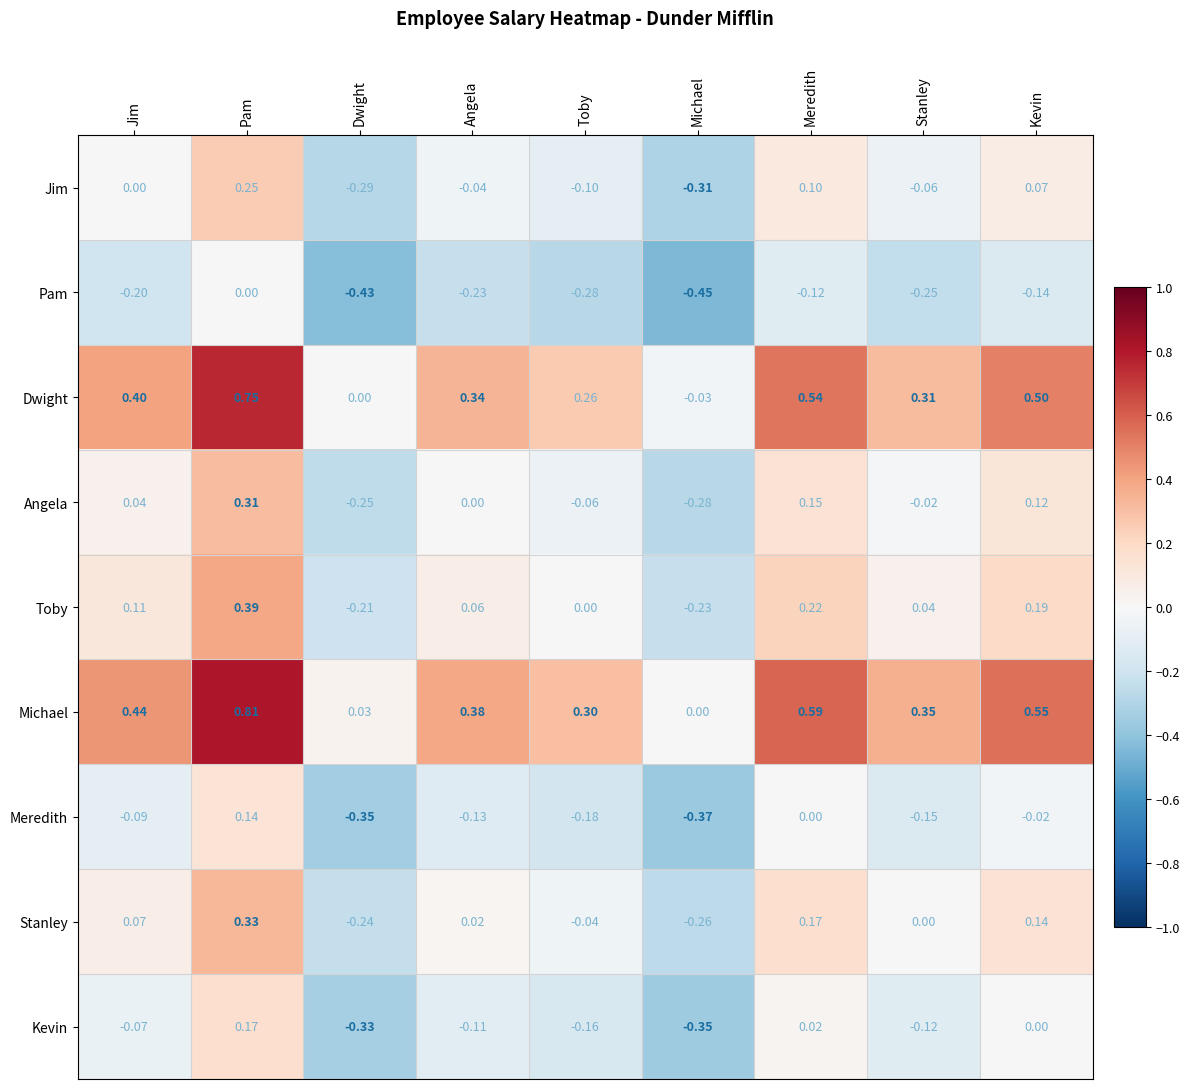

At which label does Angela first exceed 0?

Jim